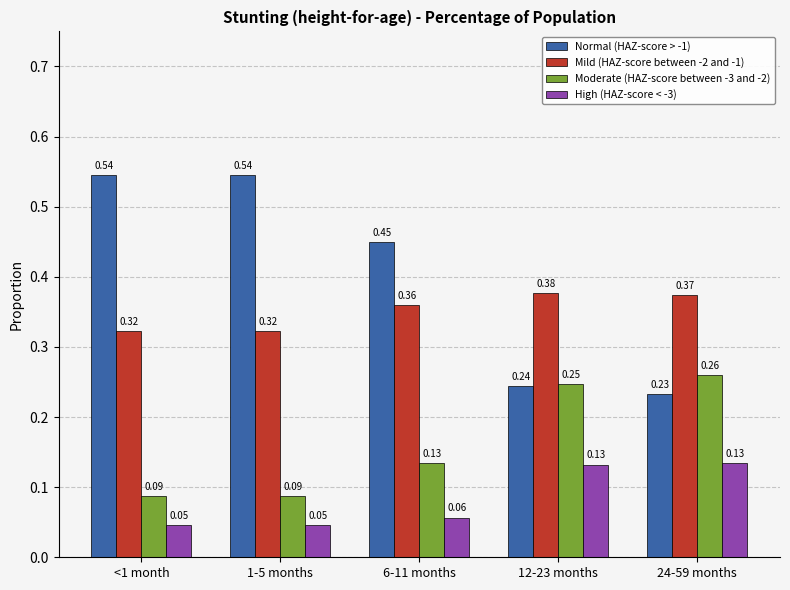

Which series has the largest range (max minus min)?

Normal (HAZ-score > -1)